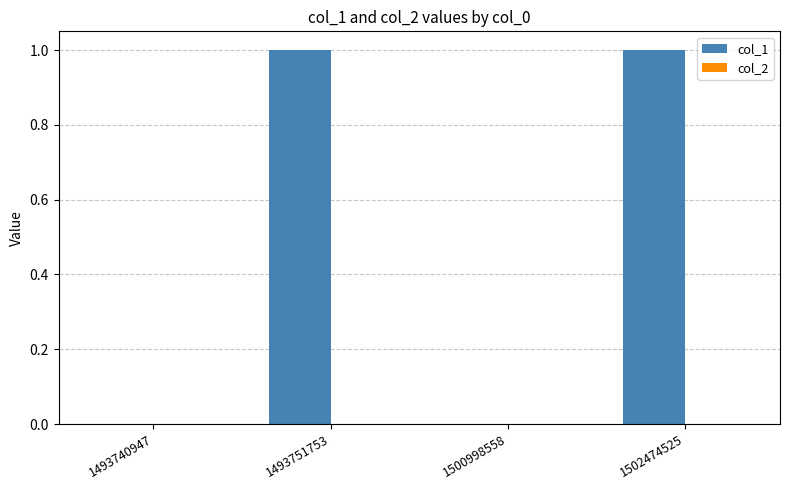

Count the number of categories in the chart.

4